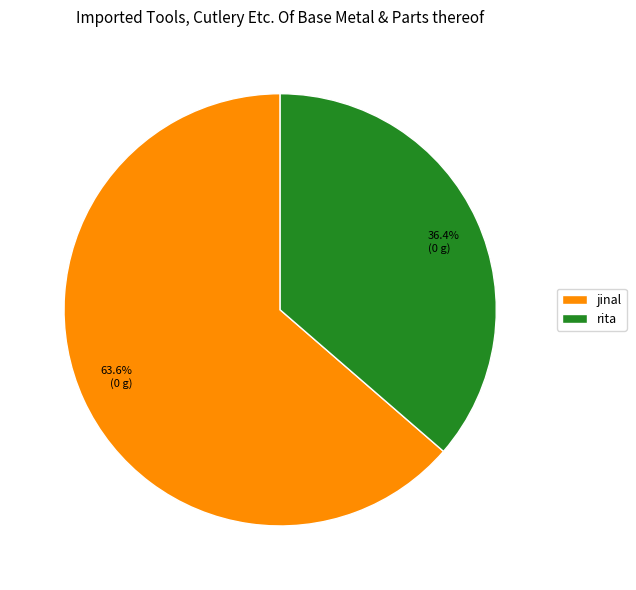

True or false: jinal accounts for 64% of the total.

True